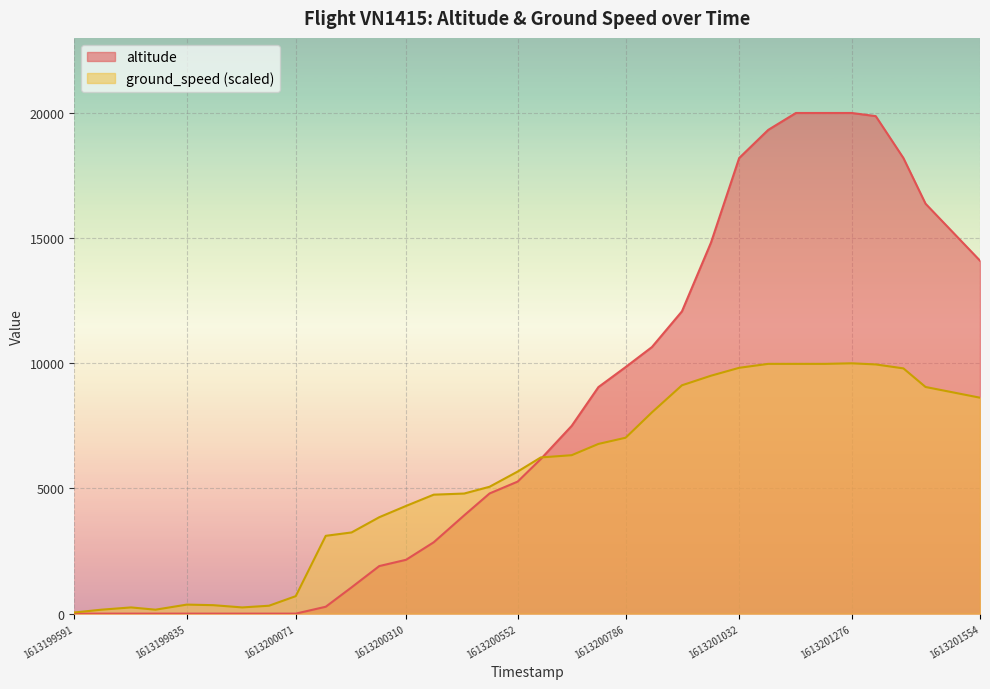

In ground_speed, how many points are lower than both neighbors (excluding endpoints)?

2